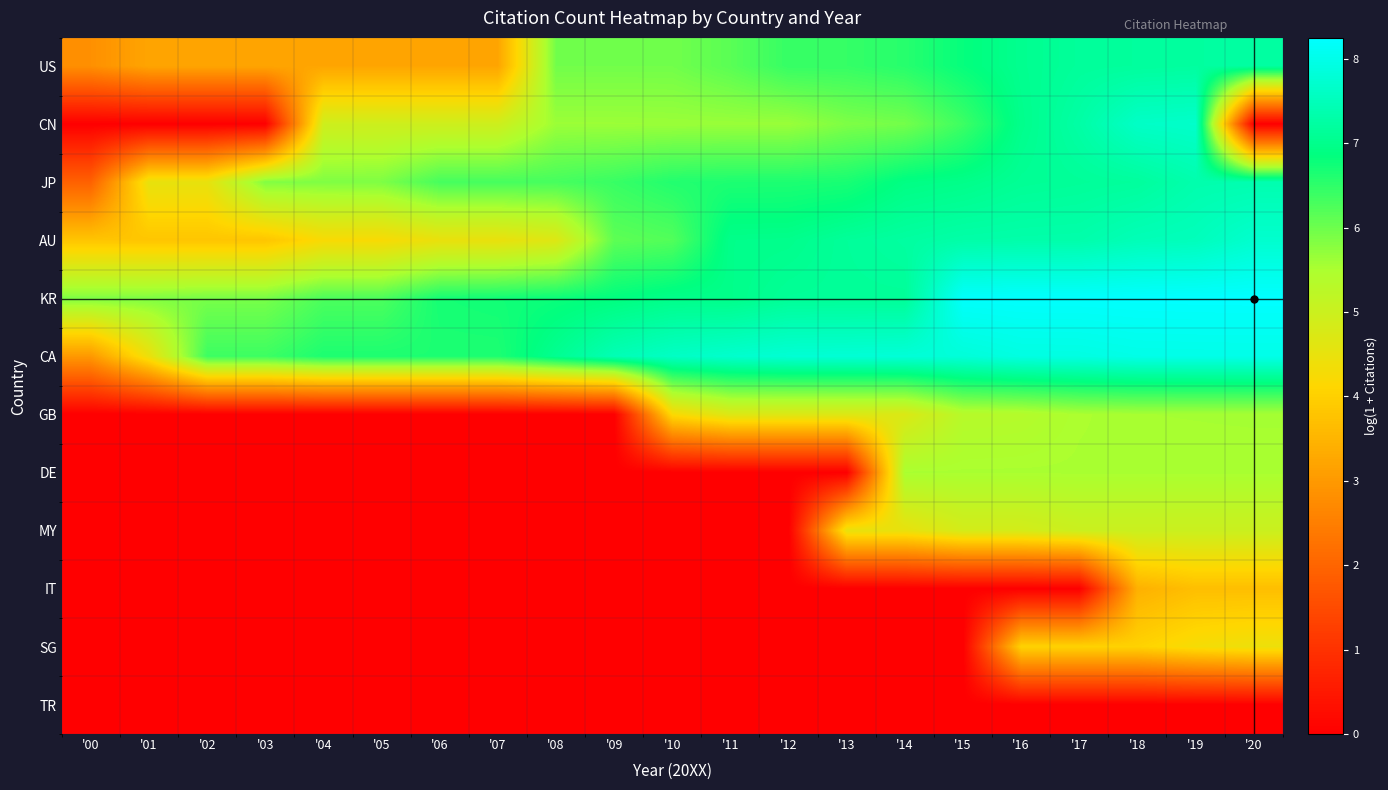

At which category is the sum across all series the highest?

'19